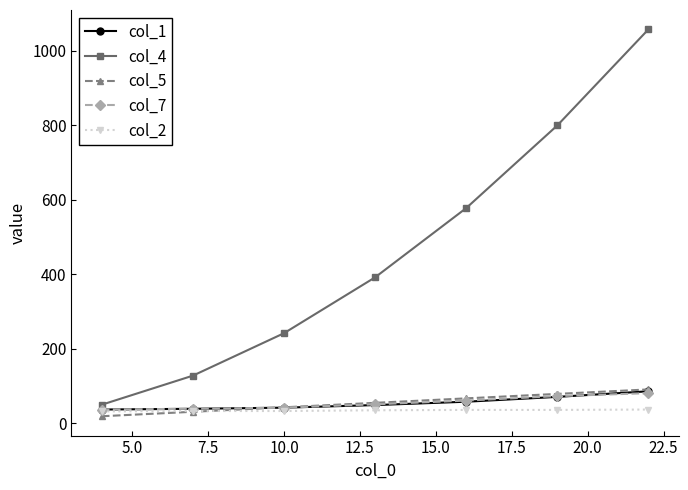

What is the greatest value displayed?

1058